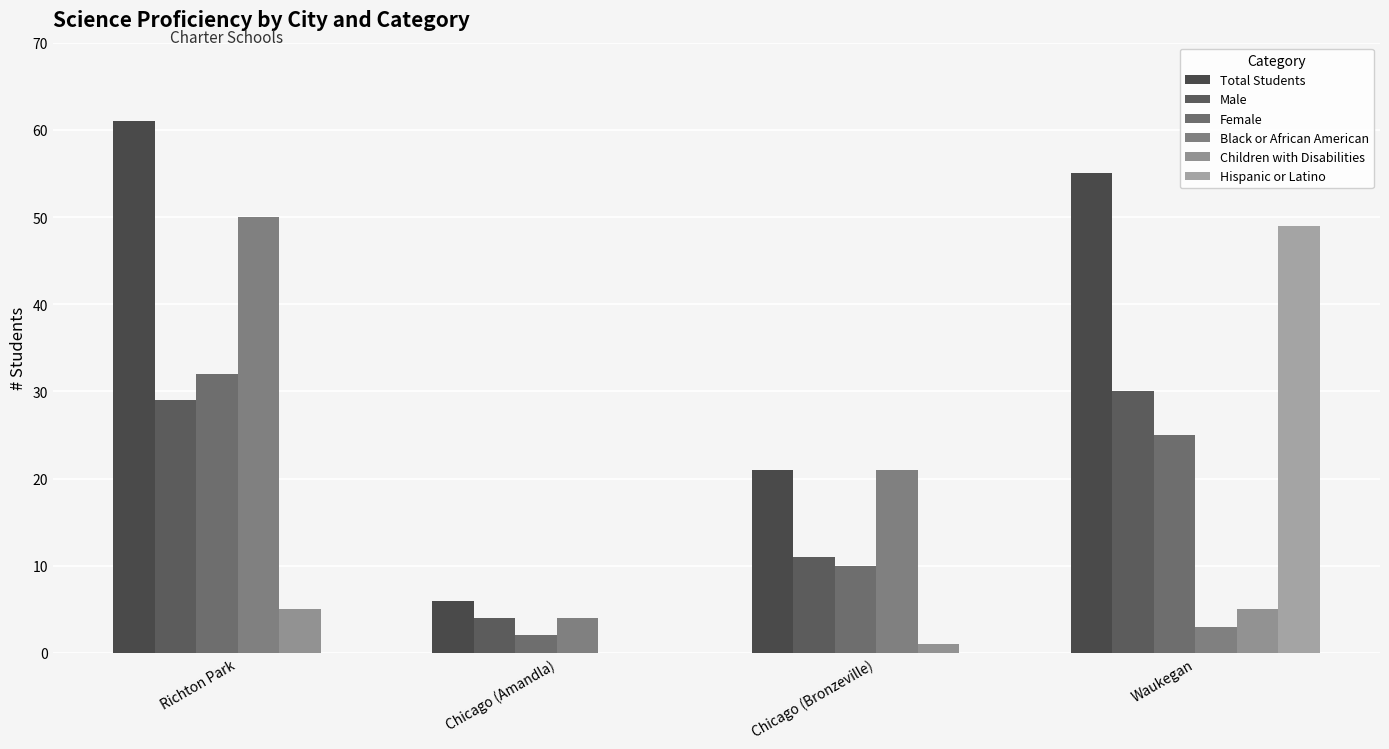

At which category is the sum across all series the highest?

Richton Park